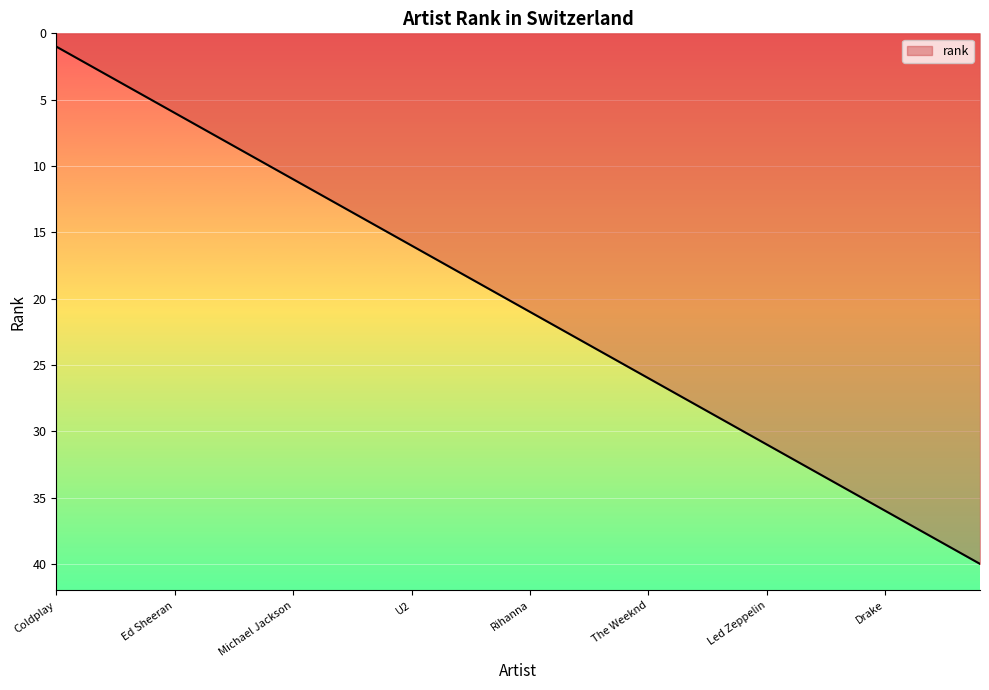

What is the greatest value displayed?

40